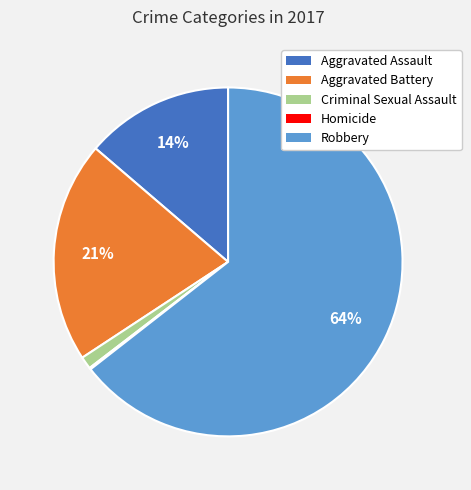

Between Criminal Sexual Assault and Robbery, which is larger?

Robbery